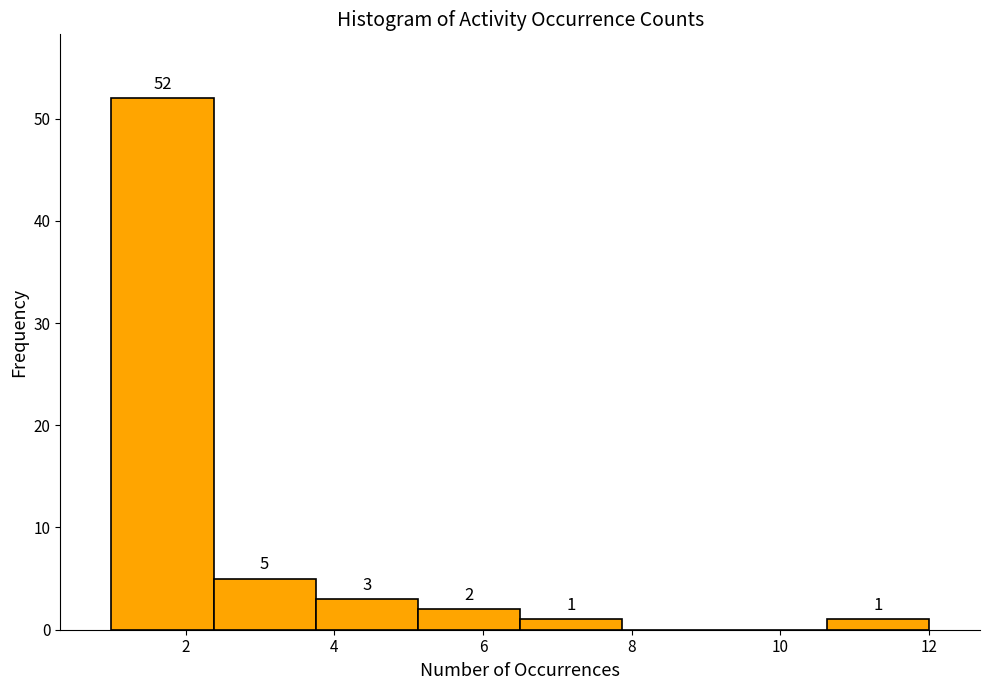

Which range on the x-axis has the tallest bar?

1.0 to 2.4